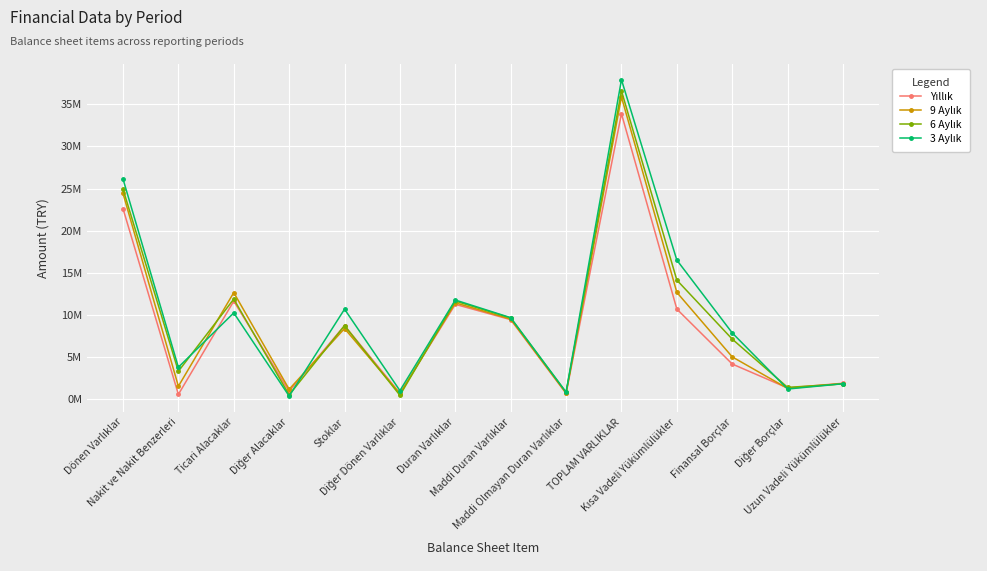

List the labels in order of 6 Aylık value, largest first.

TOPLAM VARLIKLAR, Dönen Varlıklar, Kısa Vadeli Yükümlülükler, Ticari Alacaklar, Duran Varlıklar, Maddi Duran Varlıklar, Stoklar, Finansal Borçlar, Nakit ve Nakit Benzerleri, Uzun Vadeli Yükümlülükler, Diğer Borçlar, Maddi Olmayan Duran Varlıklar, Diğer Alacaklar, Diğer Dönen Varlıklar